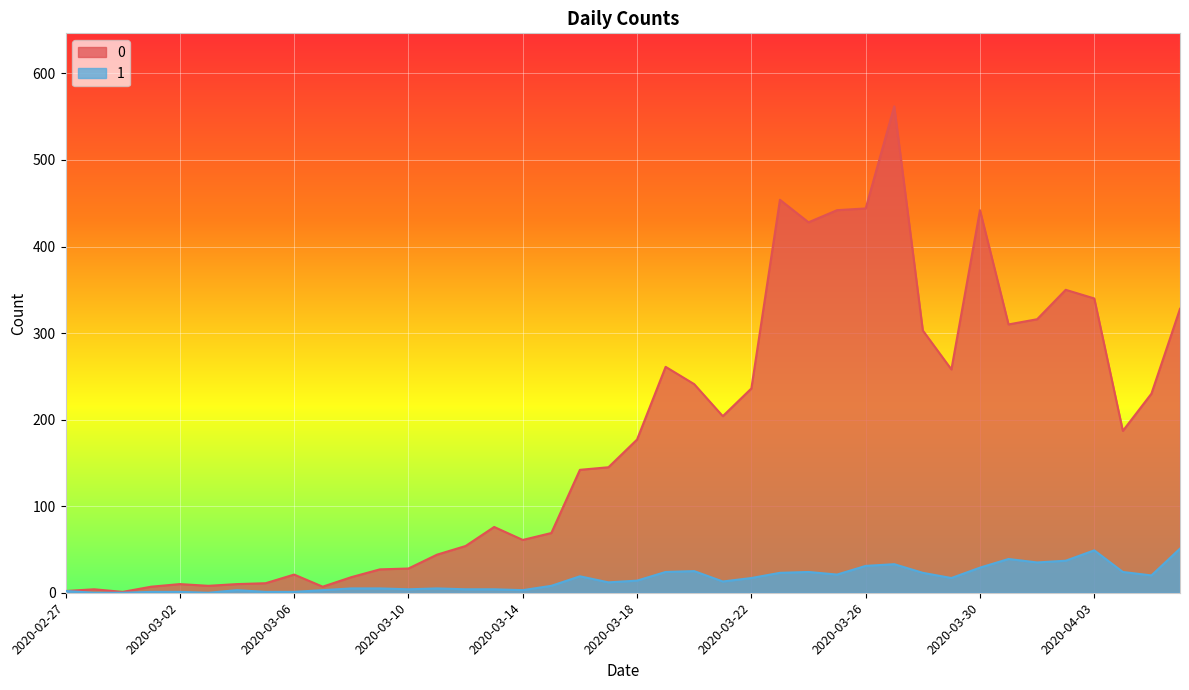

In 1, how many points are higher than both neighbors (excluding endpoints)?

8